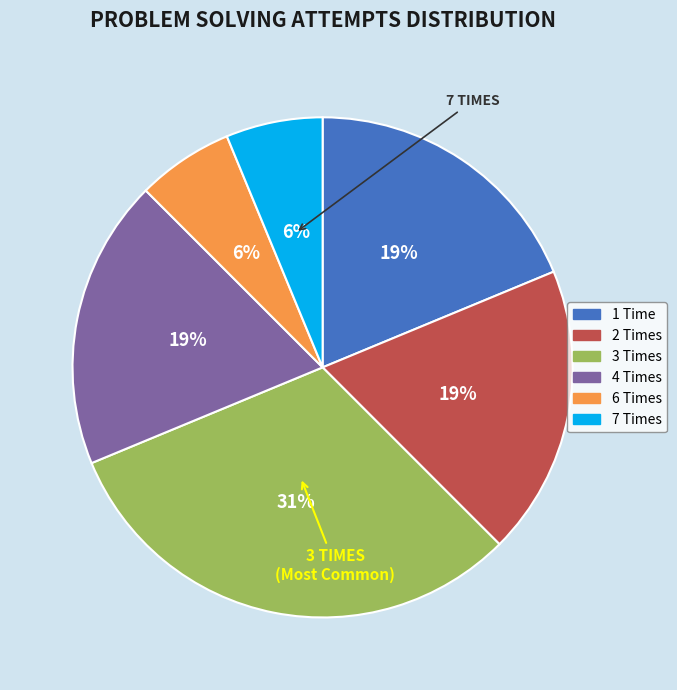

Is there a majority slice in this chart?

No